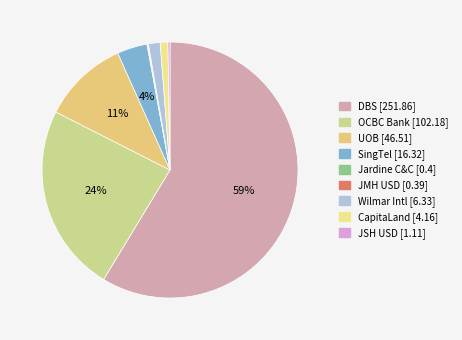

To the nearest percent, what is the difference between the largest and smallest slice percentages?

59%